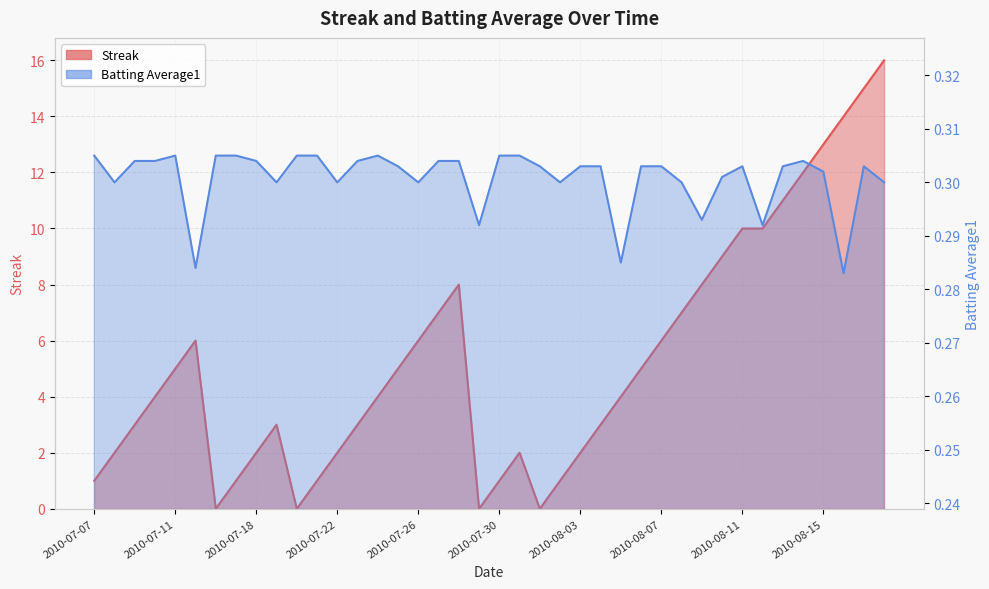

Reading left to right, list all the values displayed in this chart.

Streak: 1.0	2.0	3.0	4.0	5.0	6.0	0.0	1.0	2.0	3.0	0.0	1.0	2.0	3.0	4.0	5.0	6.0	7.0	8.0	0.0	1.0	2.0	0.0	1.0	2.0	3.0	4.0	5.0	6.0	7.0	8.0	9.0	10.0	10.0	11.0	12.0	13.0	14.0	15.0	16.0
Batting Average1: 0.3	0.3	0.3	0.3	0.3	0.3	0.3	0.3	0.3	0.3	0.3	0.3	0.3	0.3	0.3	0.3	0.3	0.3	0.3	0.3	0.3	0.3	0.3	0.3	0.3	0.3	0.3	0.3	0.3	0.3	0.3	0.3	0.3	0.3	0.3	0.3	0.3	0.3	0.3	0.3